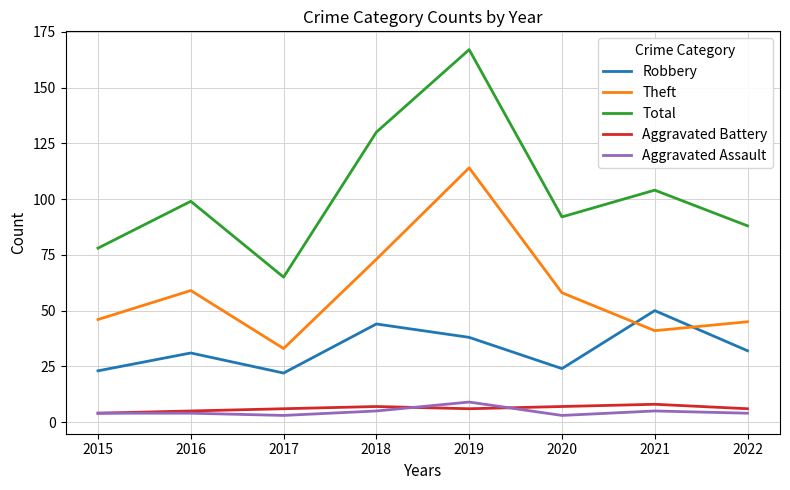

What is the difference between the highest and lowest values at 2022?

84